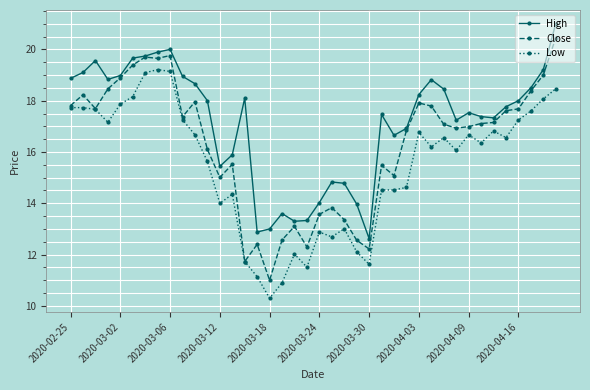

How many distinct data groups are displayed?

3